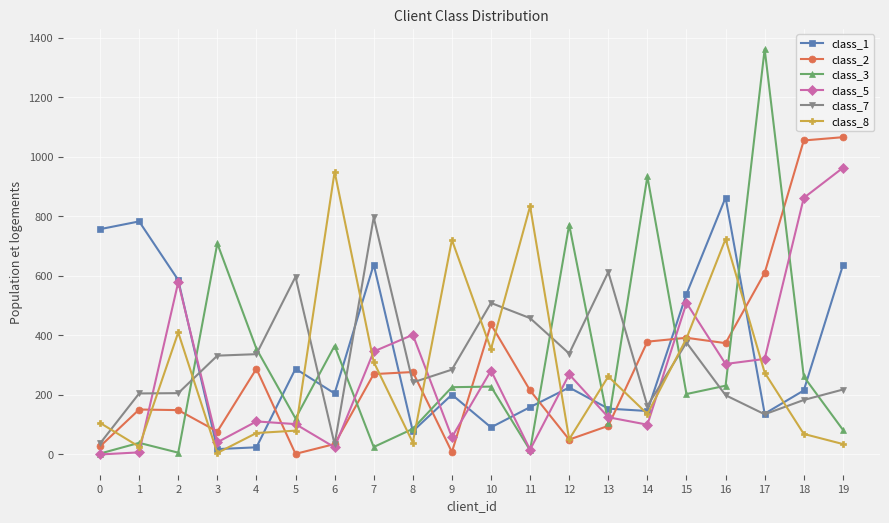

Which series has the largest total across all categories?

class_1